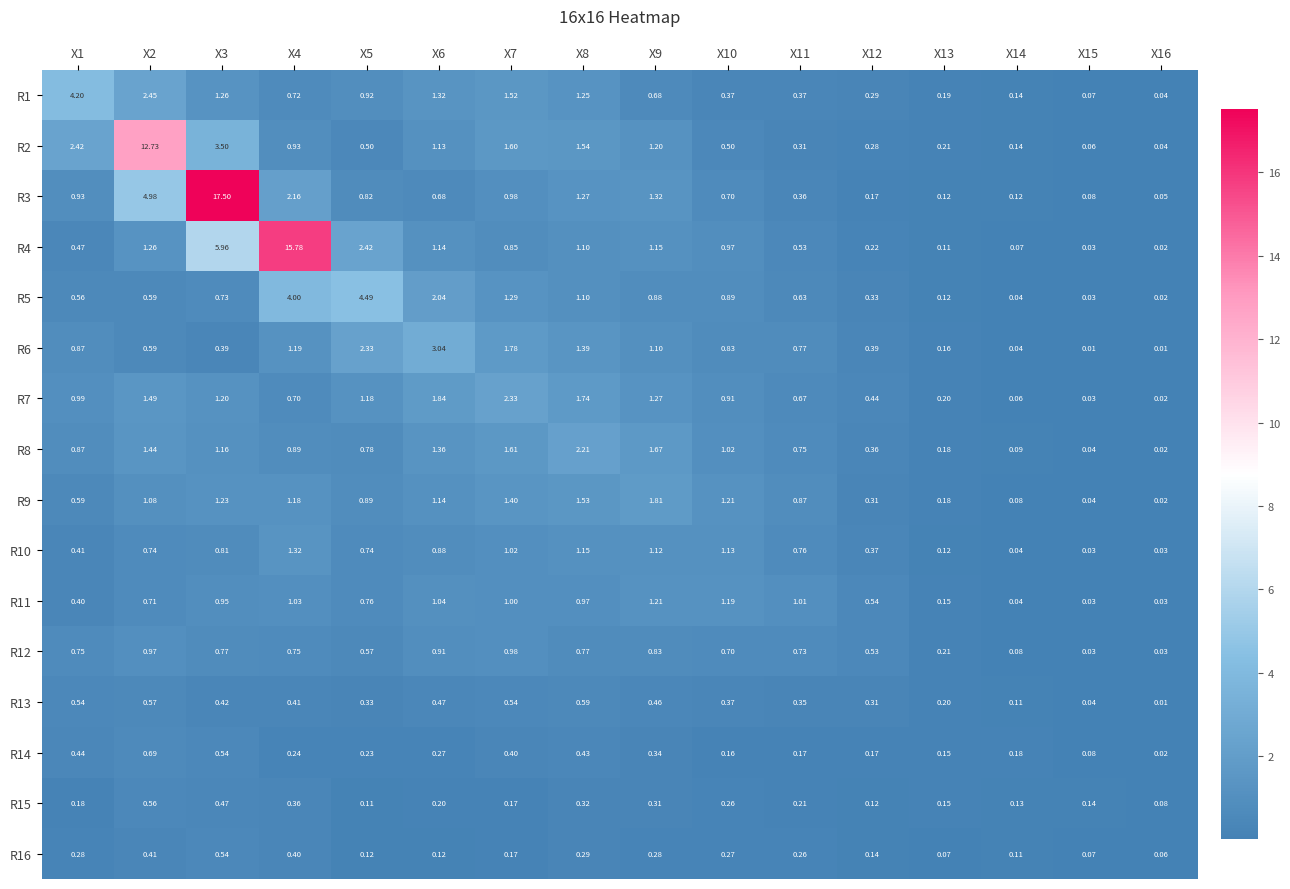

Is the value of R5 at X8 greater than the value of R4 at X11?

Yes